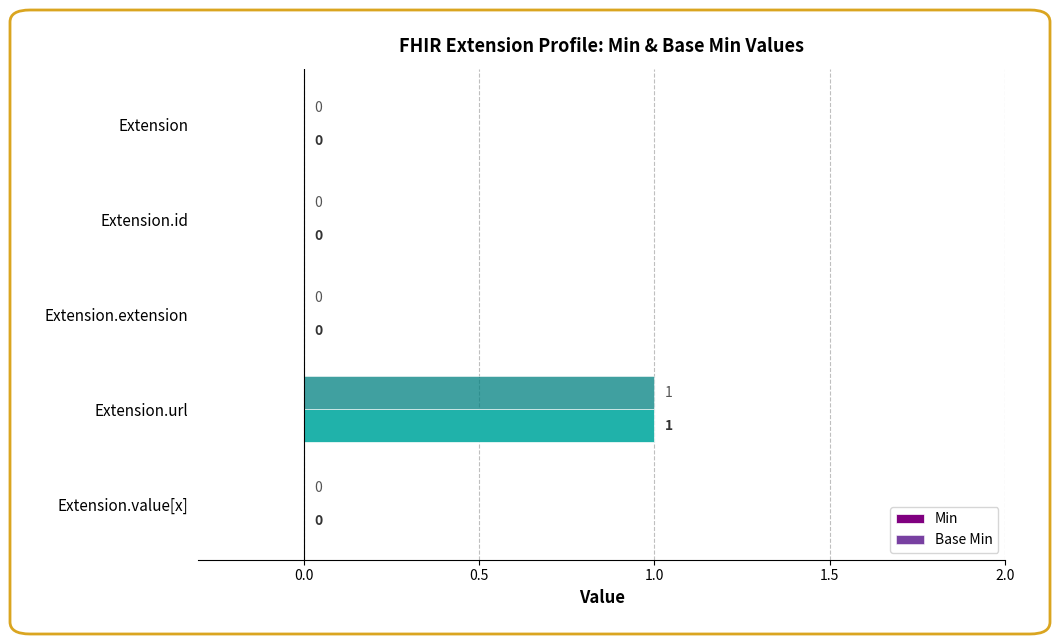

True or false: Min has a value of 1 at Extension.value[x].

False